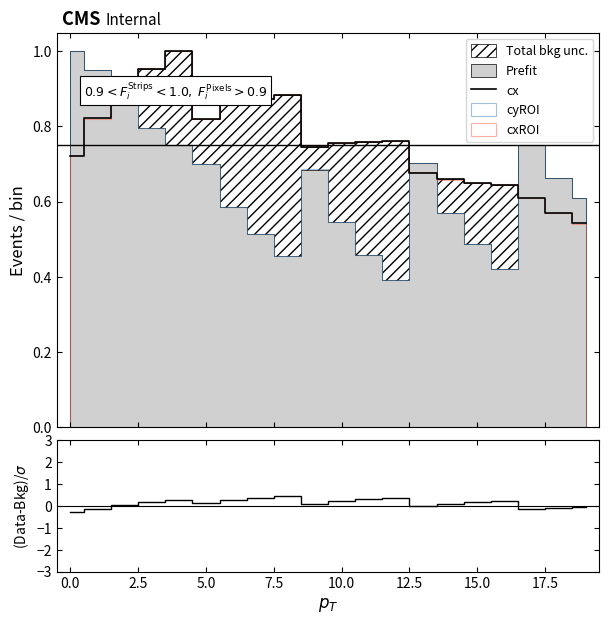

At which category is the sum across all series the highest?

17.5